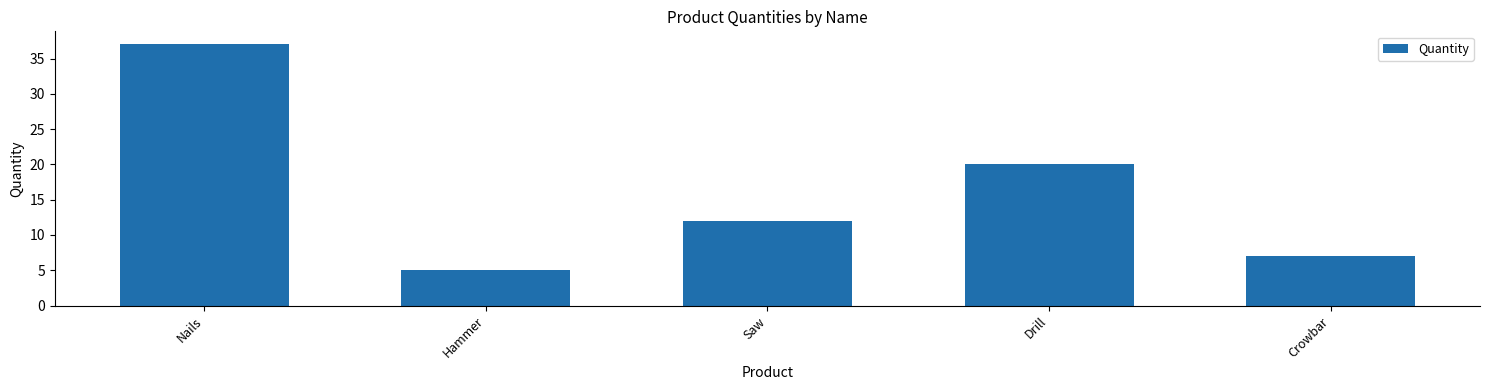

What is the label of the 1st bar from the left?

Nails